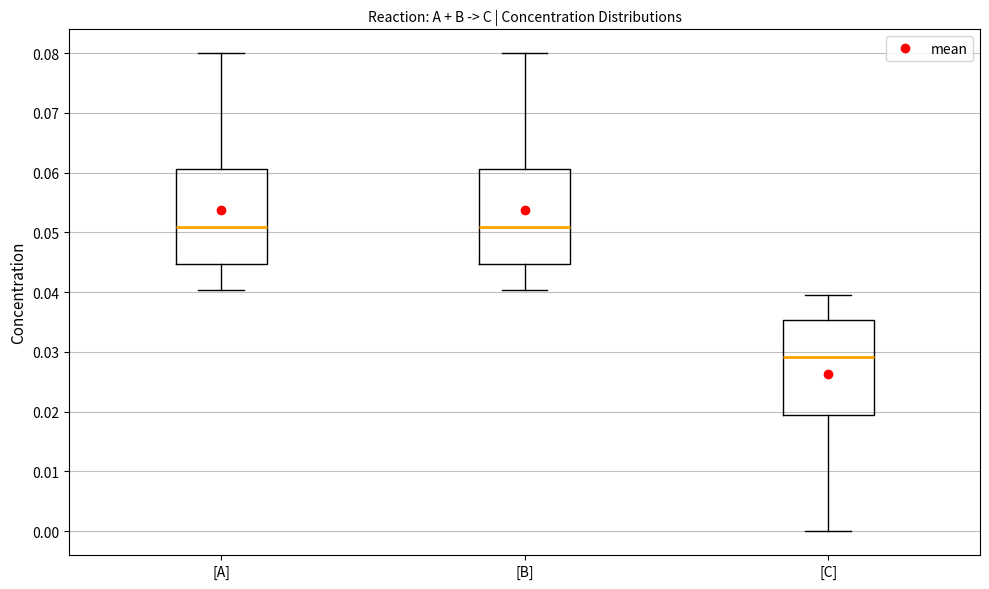

Where is the upper edge of the box for [B] on the y-axis? The values are not printed on the chart, so give them approximately, as read against the axis.

0.061